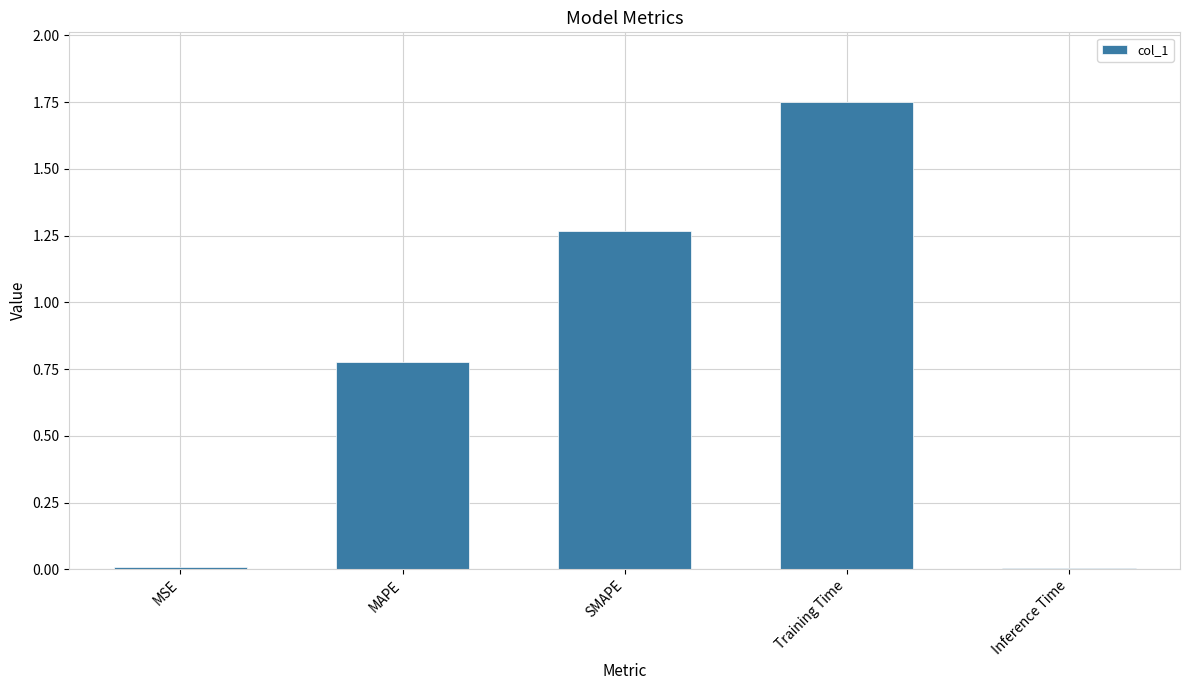

The value at MAPE is 1.1. True or false?

False